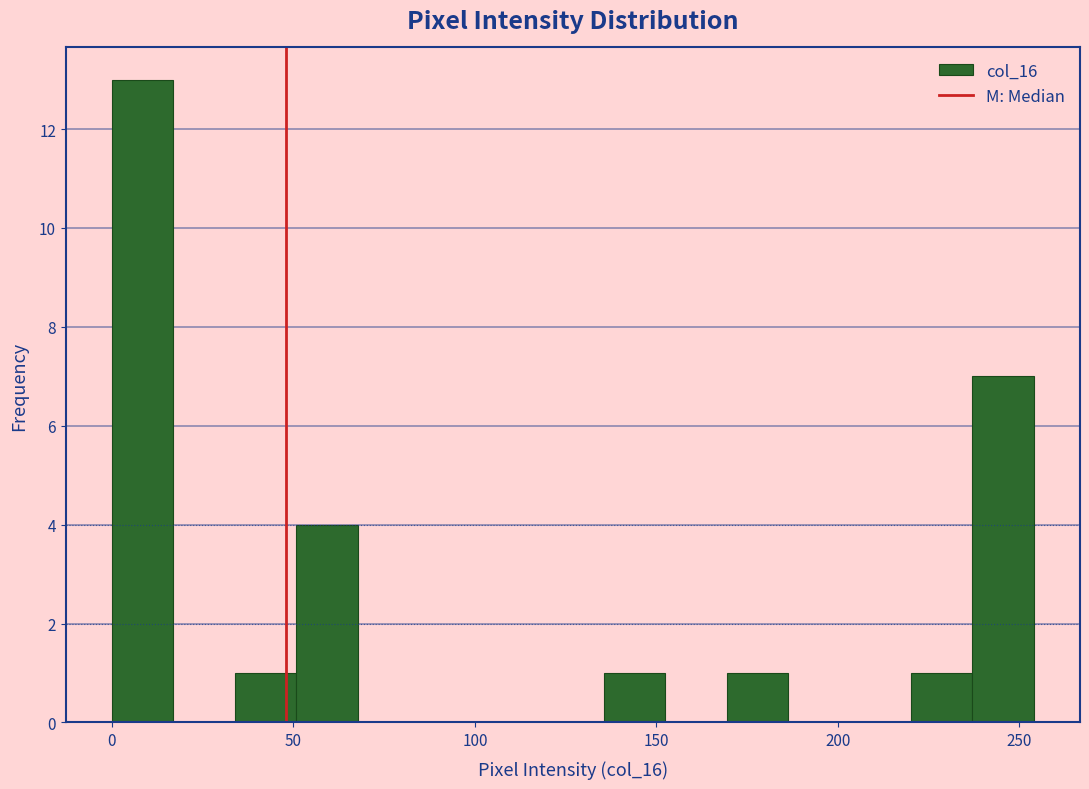

Read against the x-axis, roughly where is the centre of the tallest bar?

10